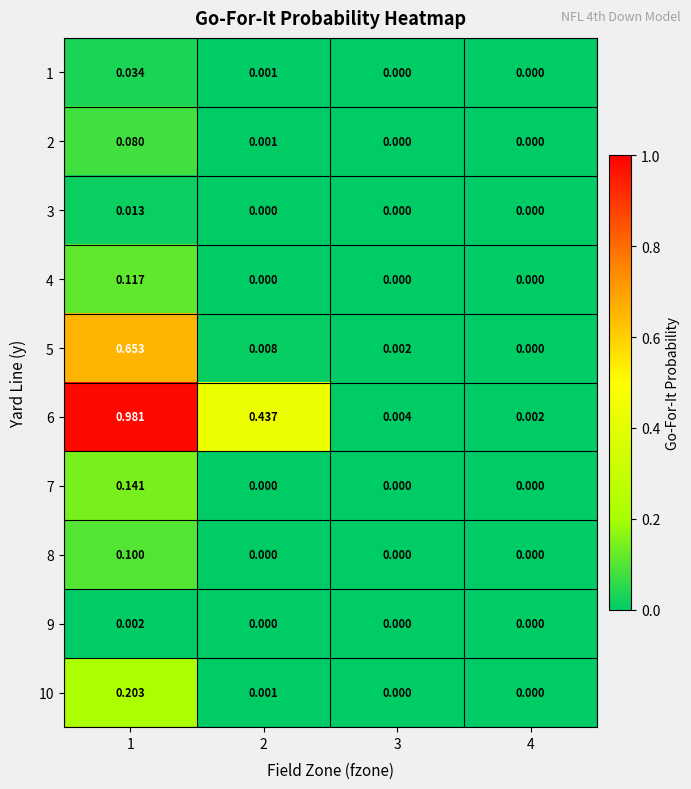

Is the value of 6 at 4 greater than the value of 4 at 1?

No